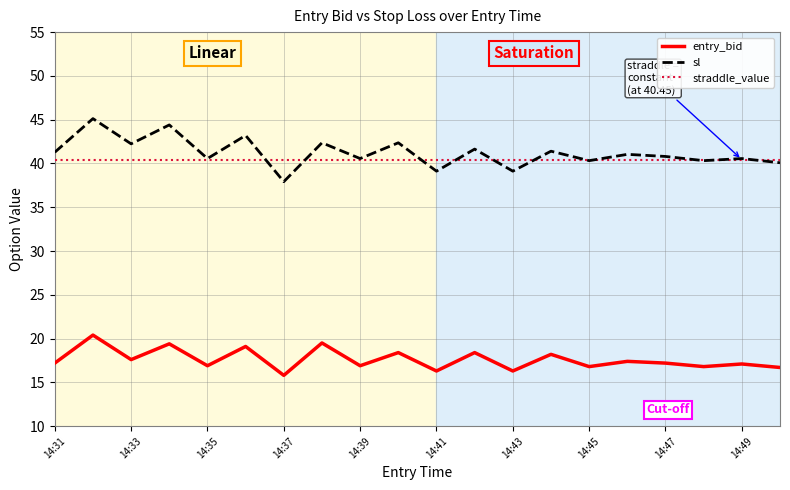

List the series in order of their peak value, lowest first.

entry_bid, straddle_value, sl